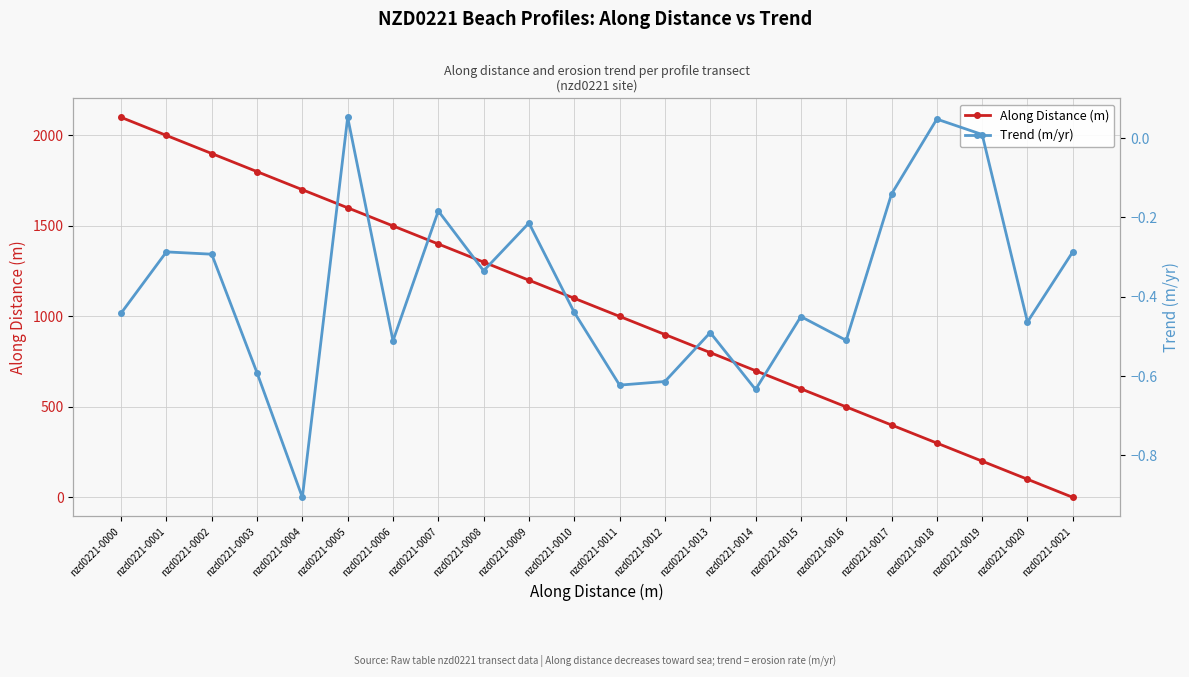

What is the difference between the Trend (m/yr) values at nzd0221-0009 and nzd0221-0017?

0.1